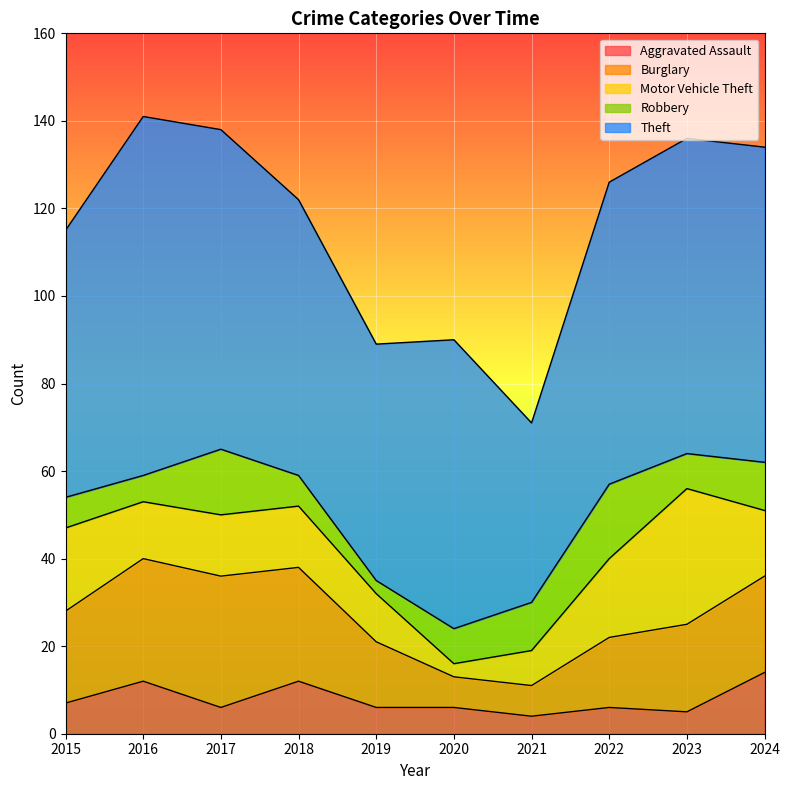

How many lines are shown in the chart?

5